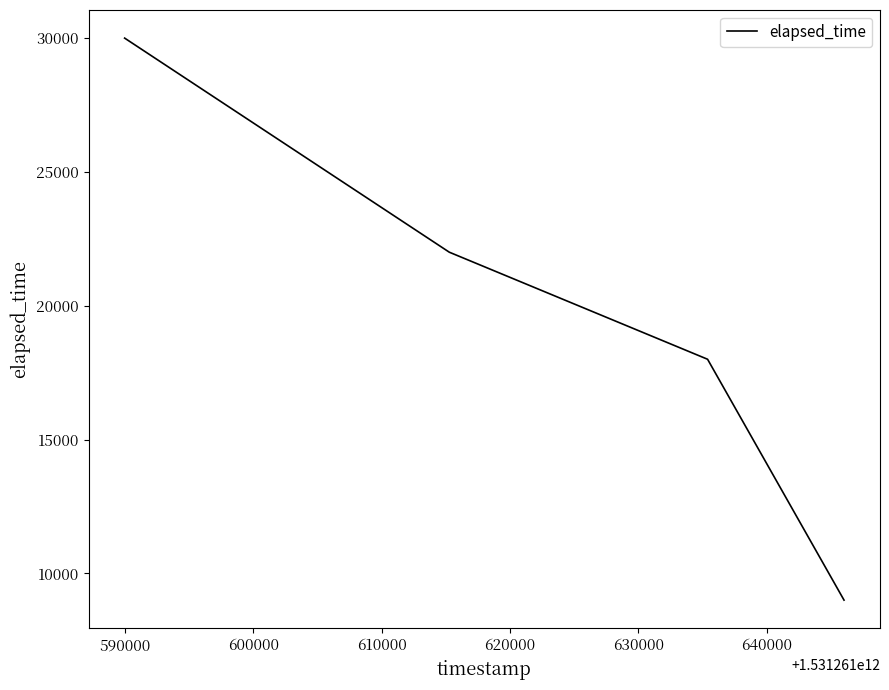

True or false: there are more than 2 points higher than both neighbors.

False